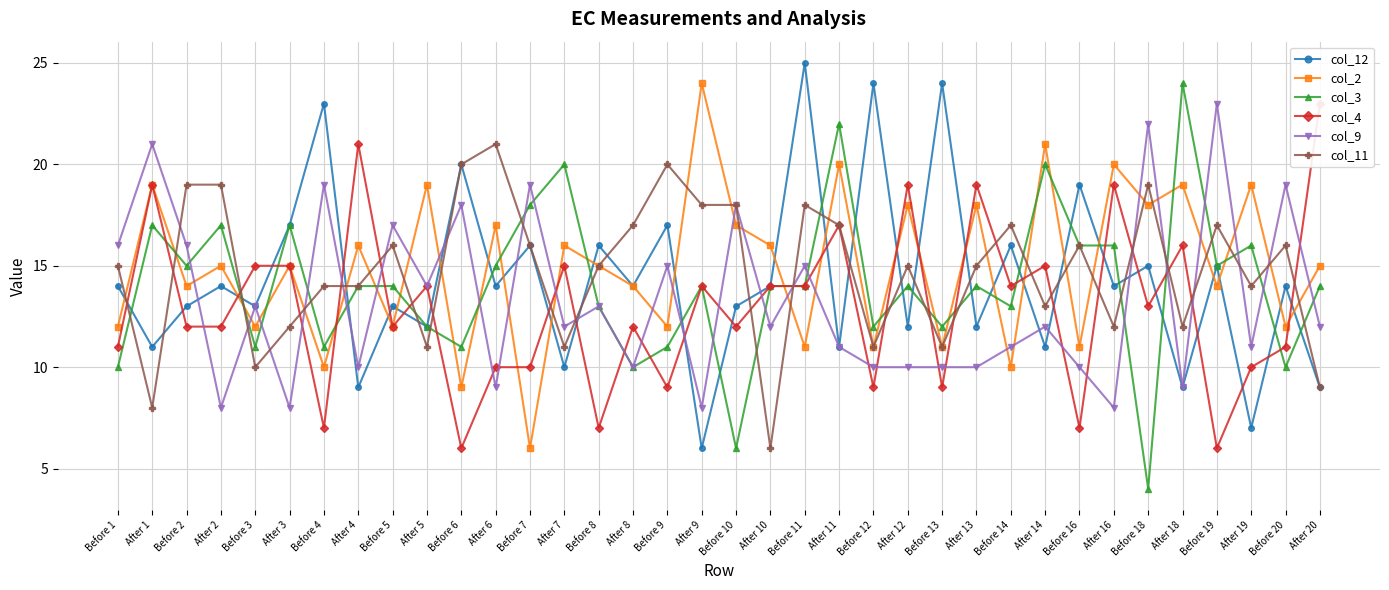

How many lines are shown in the chart?

6